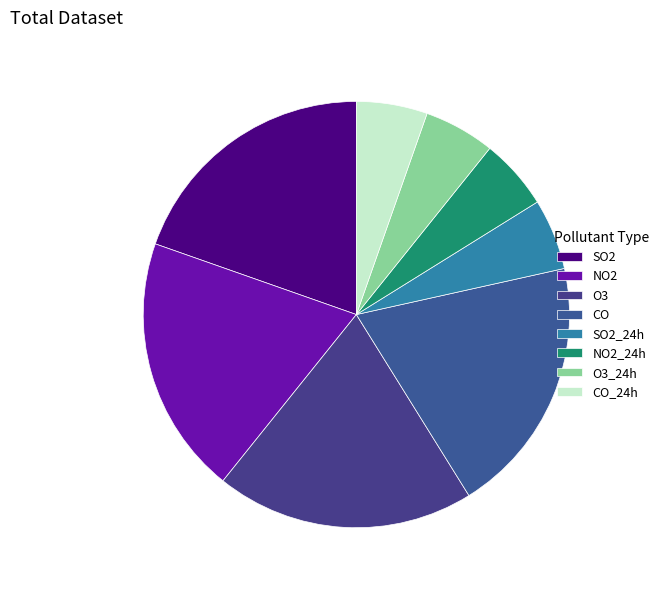

To the nearest percent, what is the combined percentage of O3_24h and SO2_24h?

11%